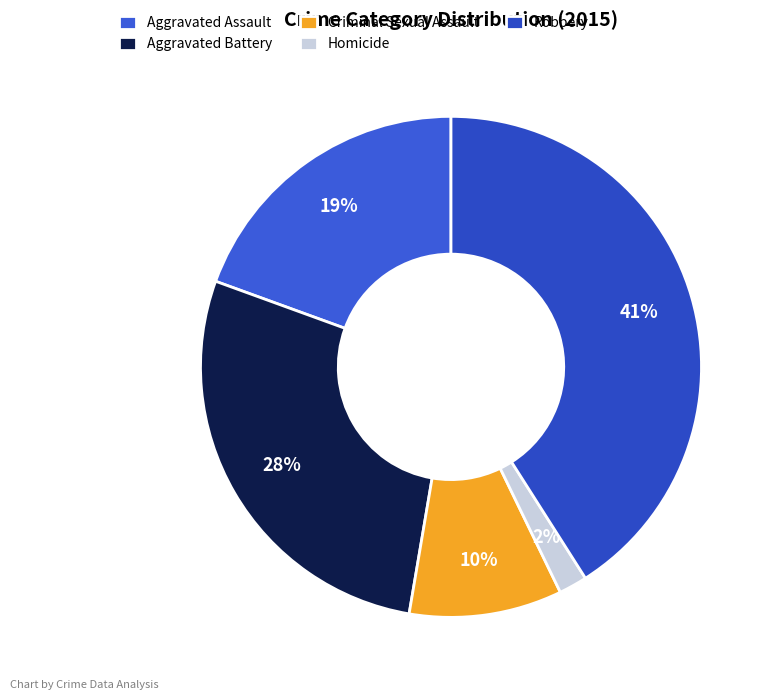

Approximately how many times larger is the value at Aggravated Battery compared to Aggravated Assault?

1.4